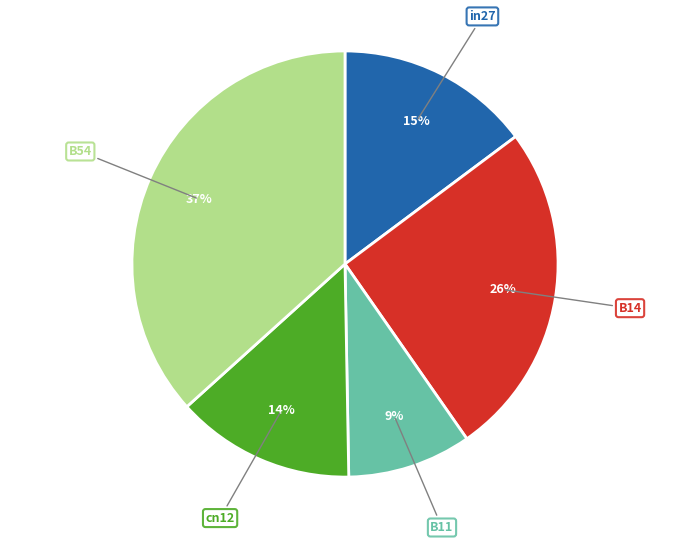

To the nearest percent, what is the average slice percentage?

20%